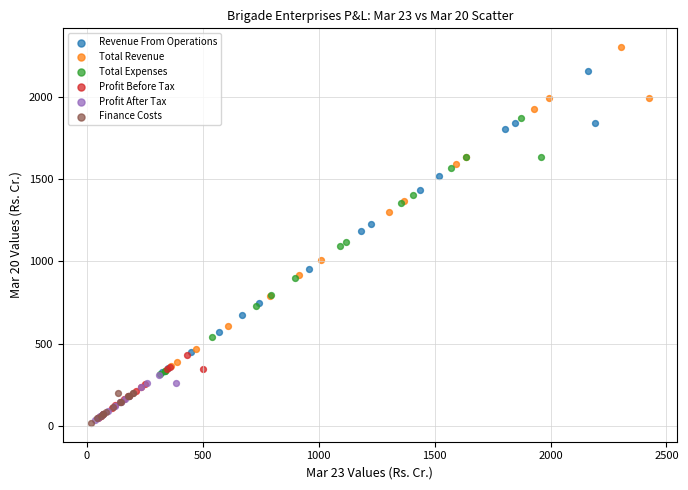

Which series contains the highest Y value?

Total Revenue